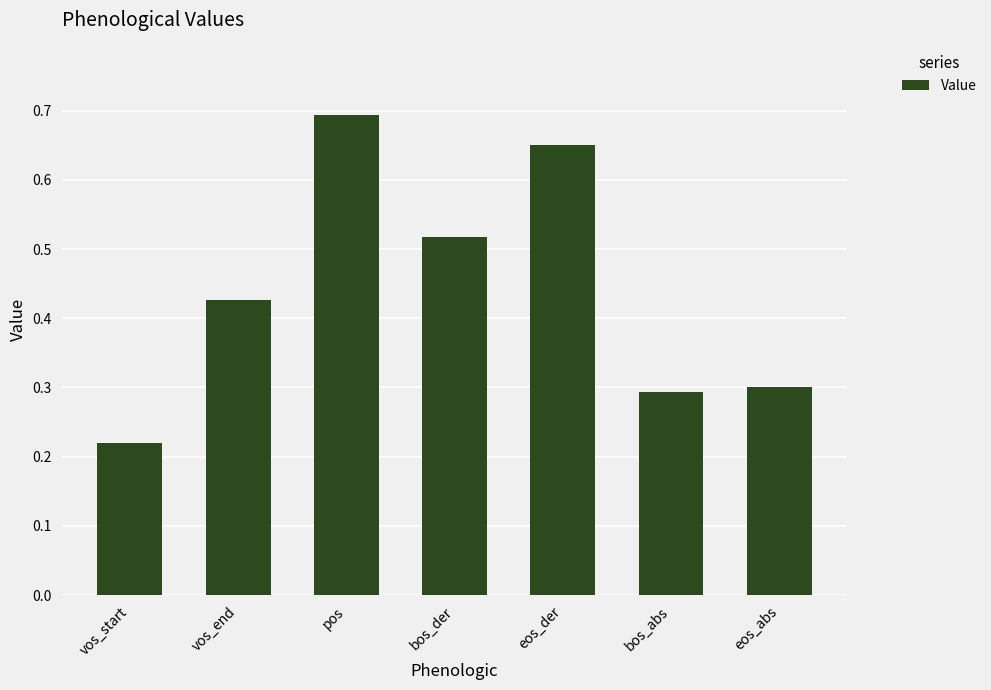

What is the maximum value shown in the chart?

0.7